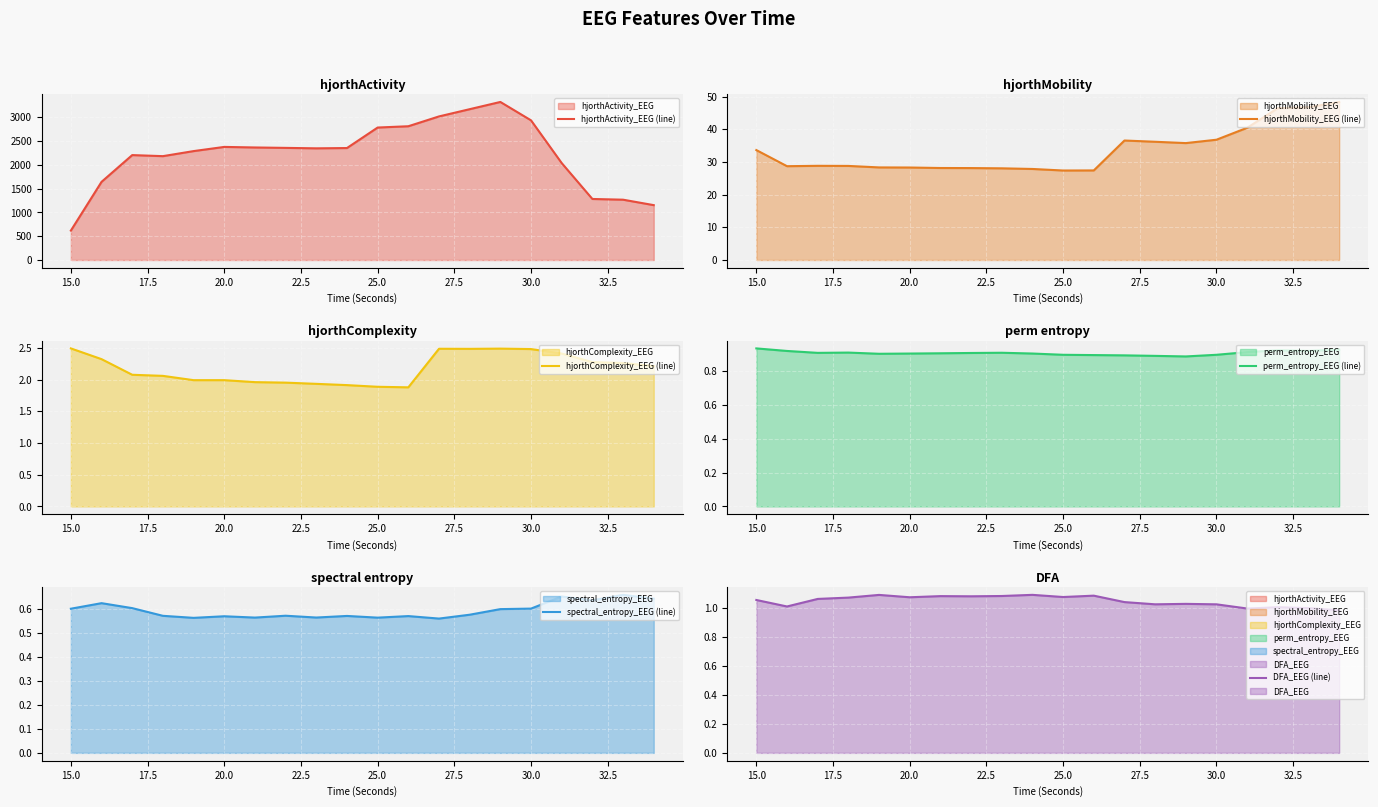

How many lines are shown in the chart?

6